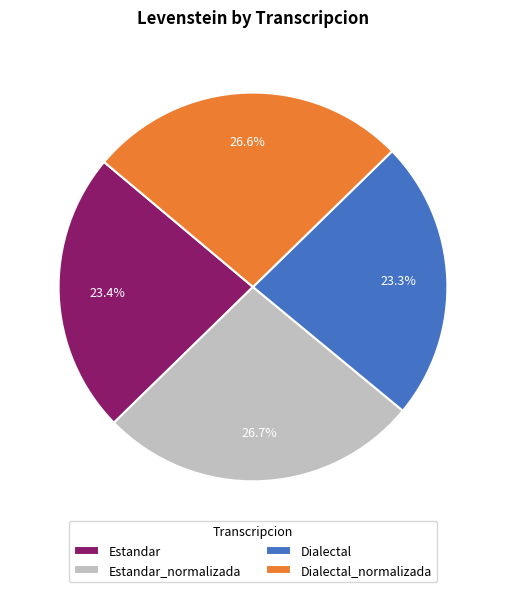

Is Dialectal the majority of the pie?

No